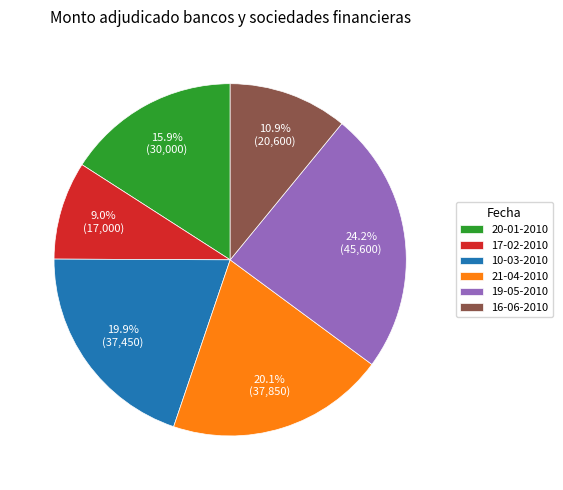

Is the sum of 10-03-2010 and 19-05-2010 greater than half?

No